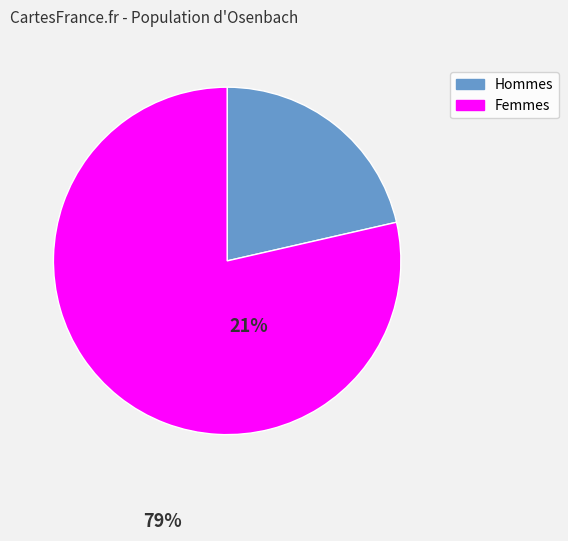

Is there a majority slice in this chart?

Yes